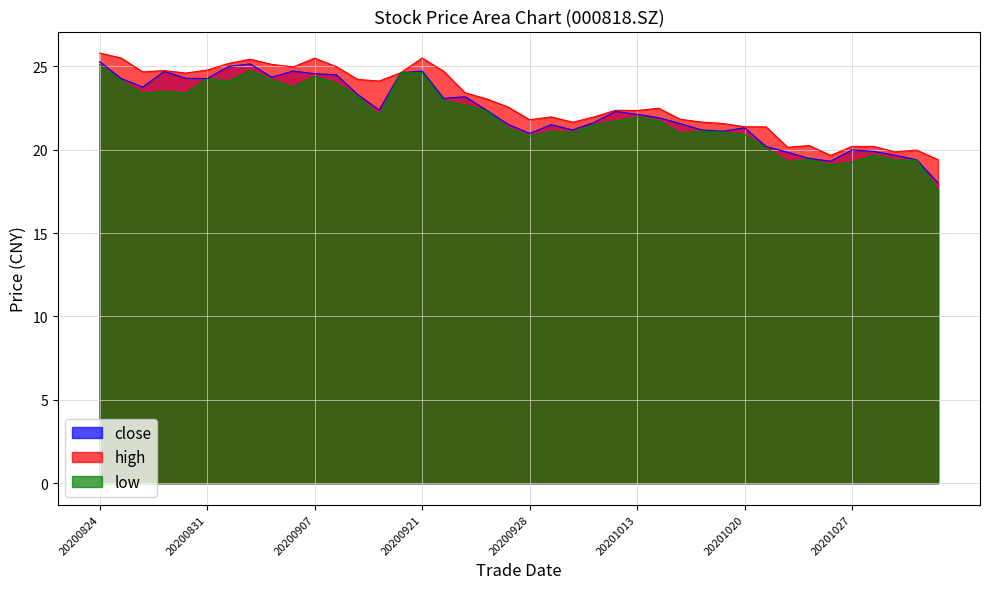

What is the sum of all close values?

892.7